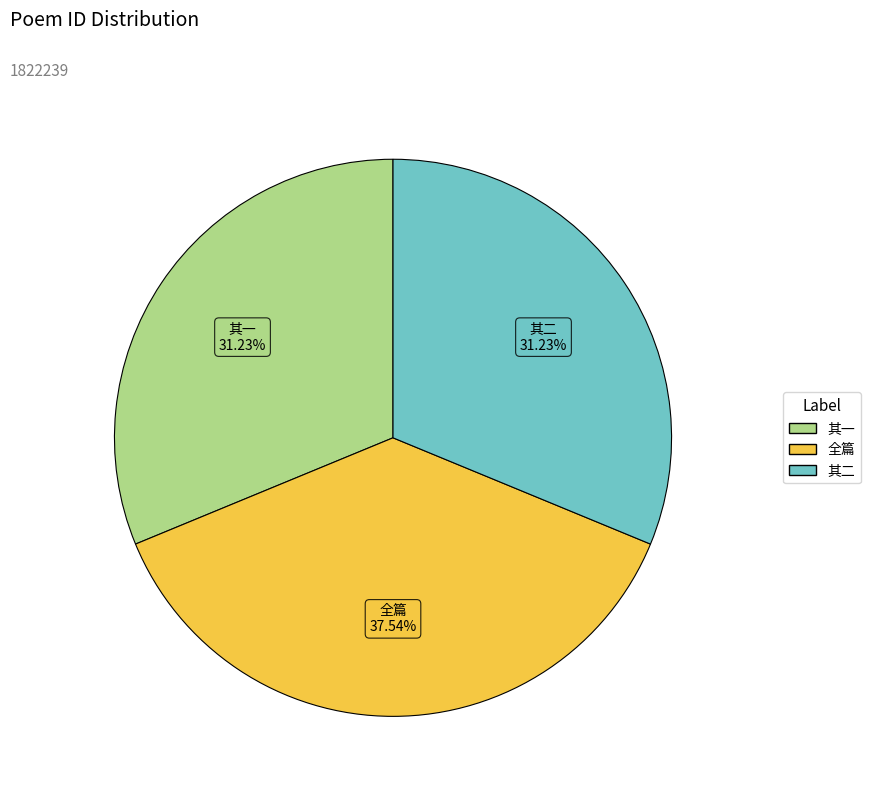

Is 其二 the majority of the pie?

No